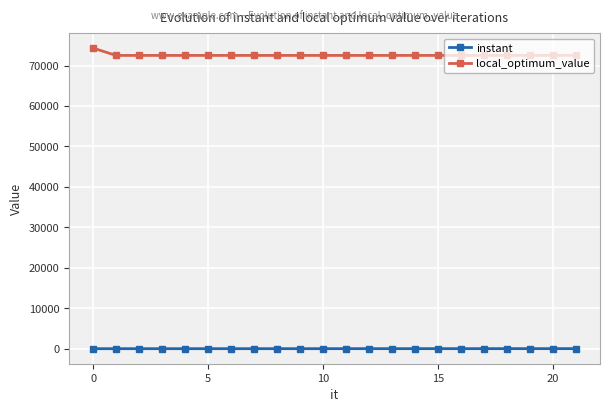

What are all the series names shown in the legend?

instant, local_optimum_value